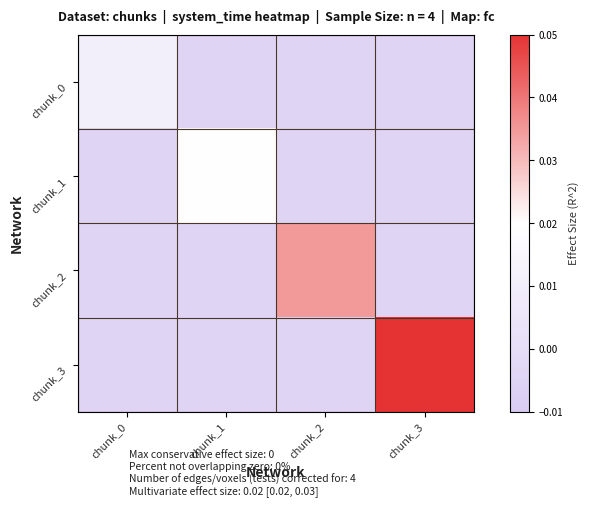

How many series are shown in this chart?

4